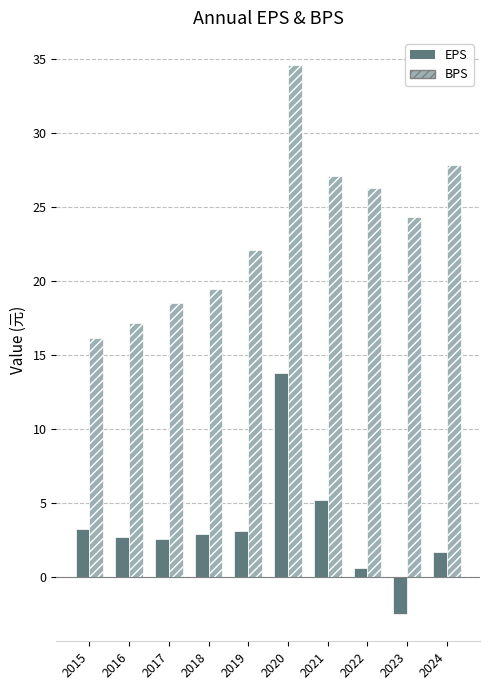

What is the maximum value shown in the chart?

34.6